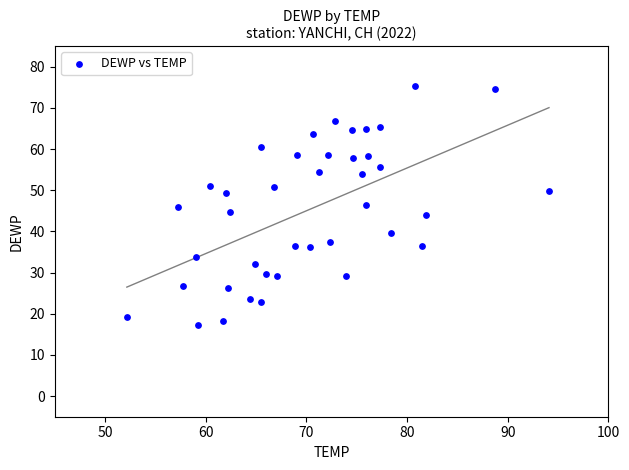

What is the range of X values (max minus min)?

41.9